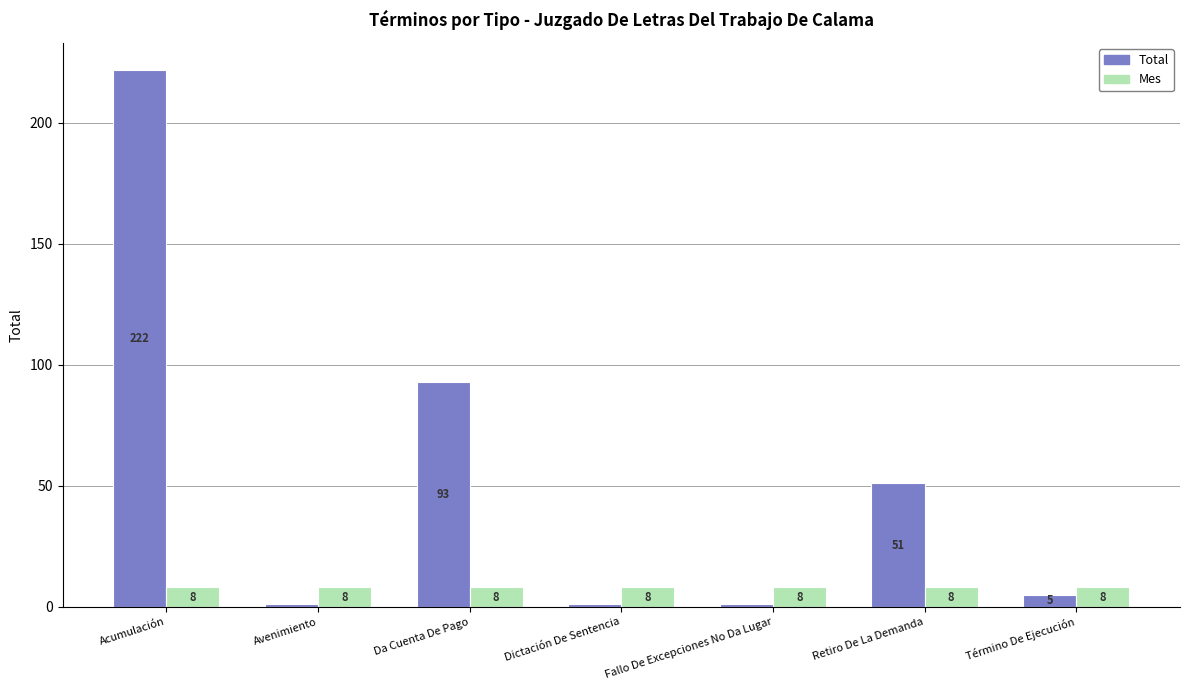

What is the value of the Mes bar at the 4th from the left?

8